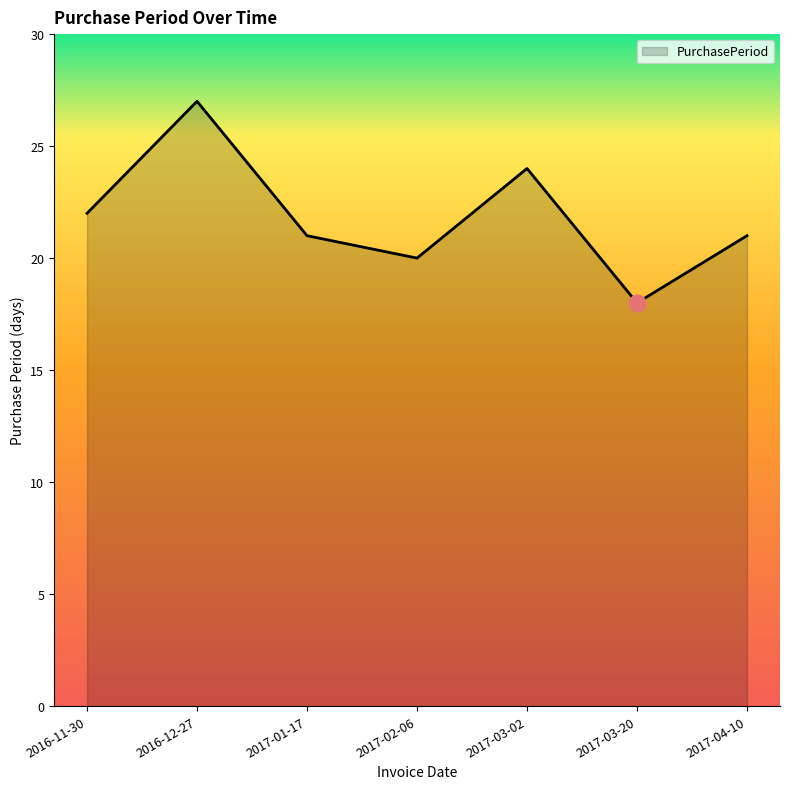

The chart shows a value of 35 at 2017-04-10. True or false?

False